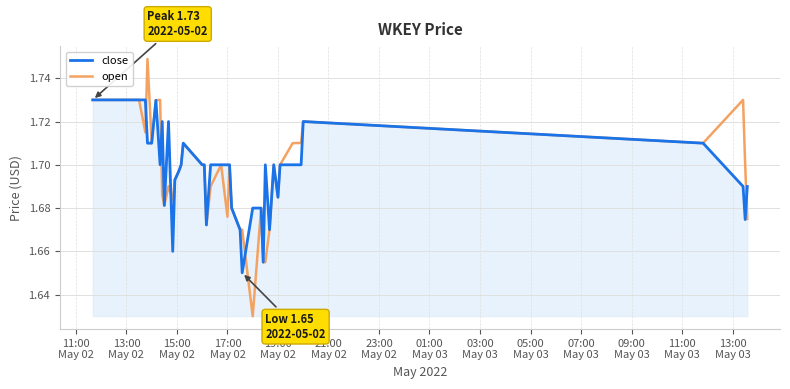

Which series has the widest spread of values?

open